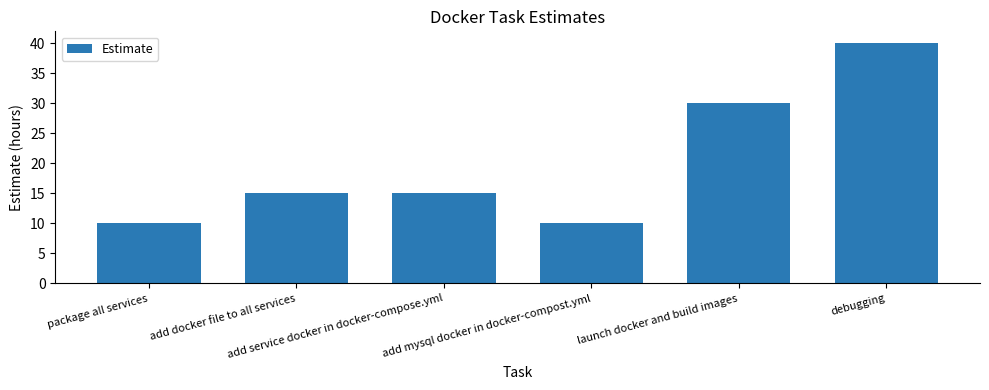

What is the ratio of the value at add service docker in docker-compose.yml to the value at add mysql docker in docker-compost.yml?

1.5